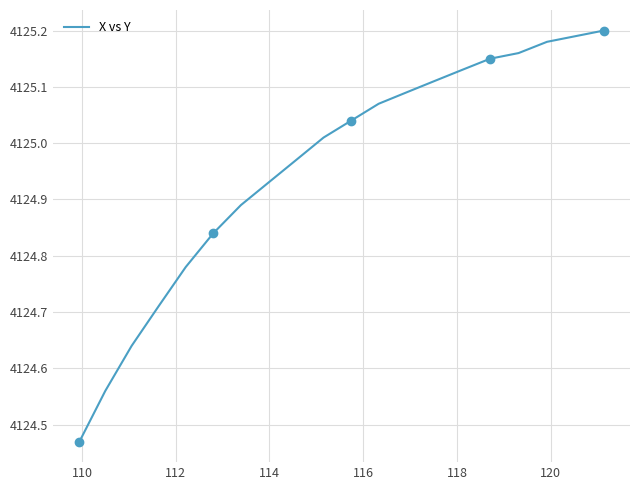

How many distinct data groups are displayed?

1